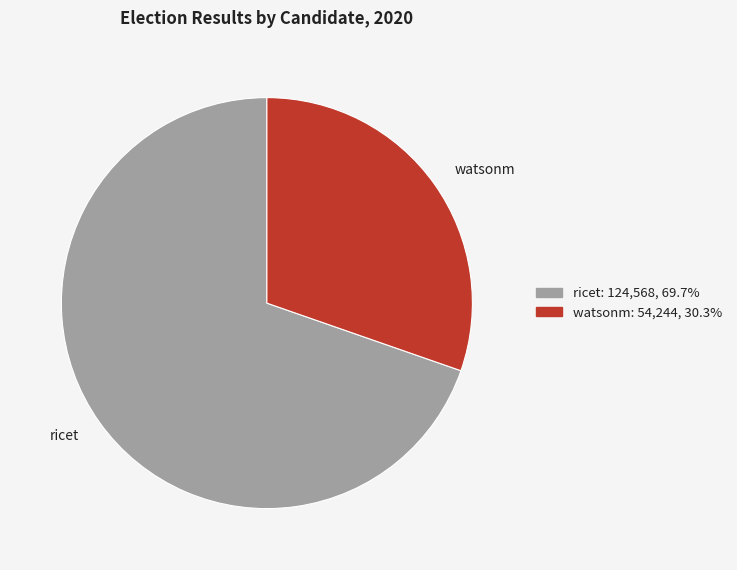

How many slices are in this pie chart?

2